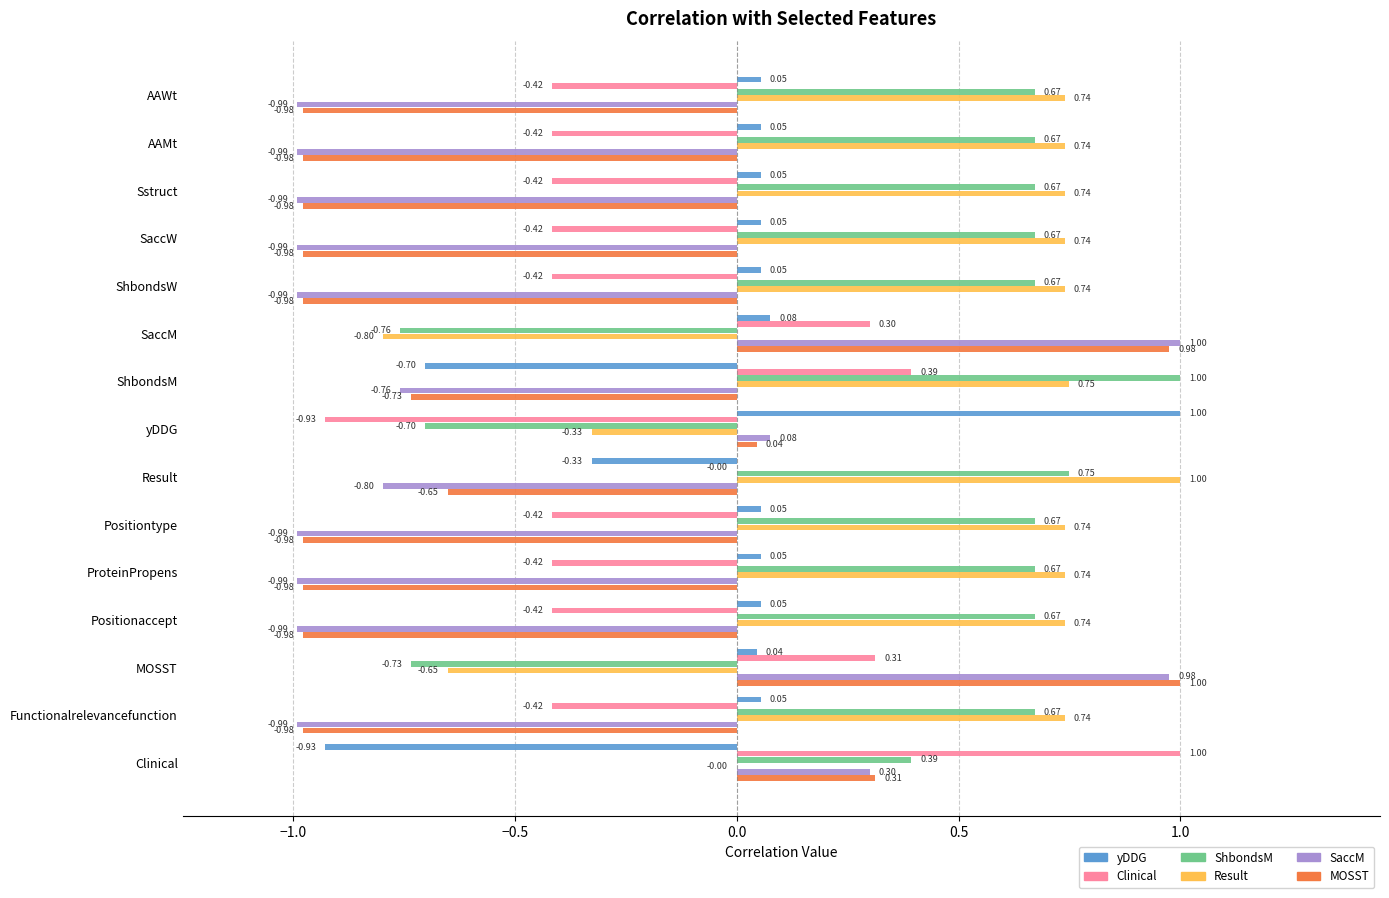

At which category is the sum across all series the highest?

Clinical